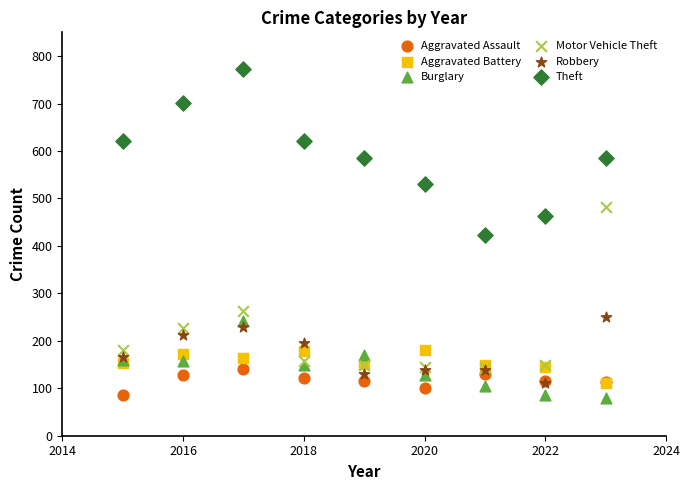

In the Motor Vehicle Theft series, what Y value is closest to 312?

262